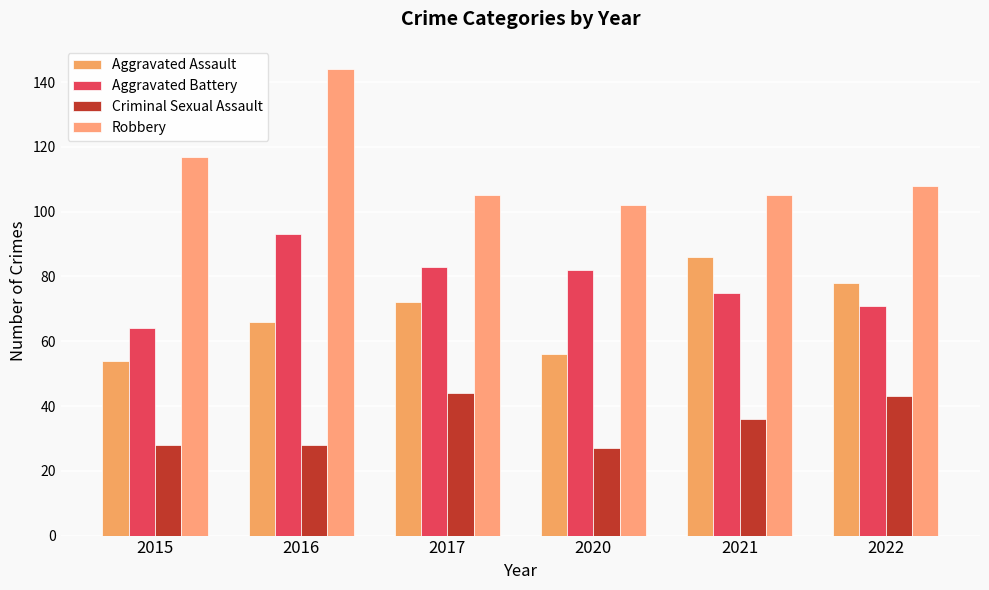

What is the highest value of the Aggravated Battery series?

93